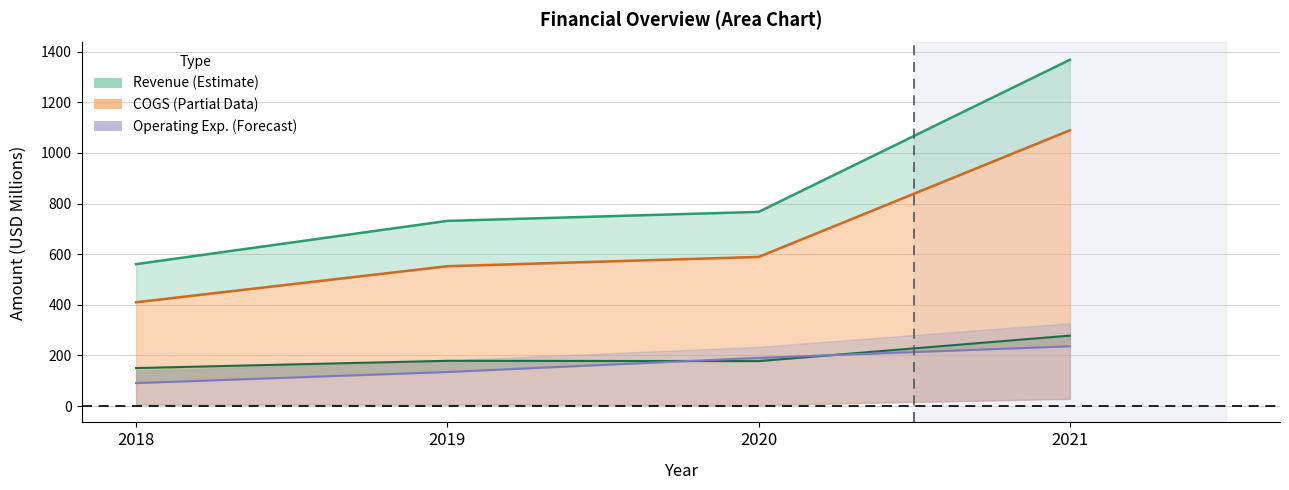

True or false: Gross Profit line and Revenue line intersect in this chart.

False